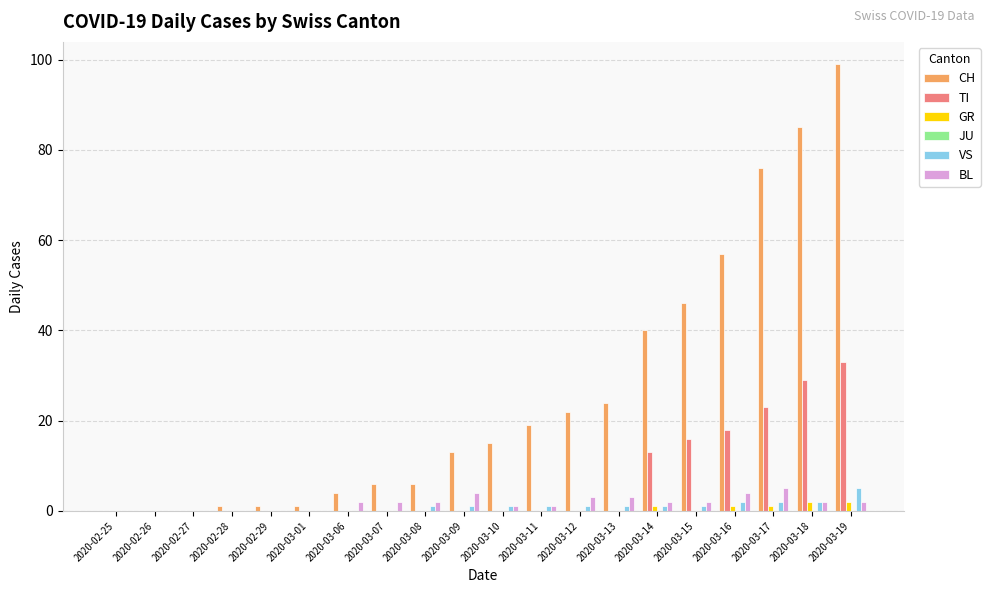

Is it true that CH equals 33 at 2020-03-12?

False